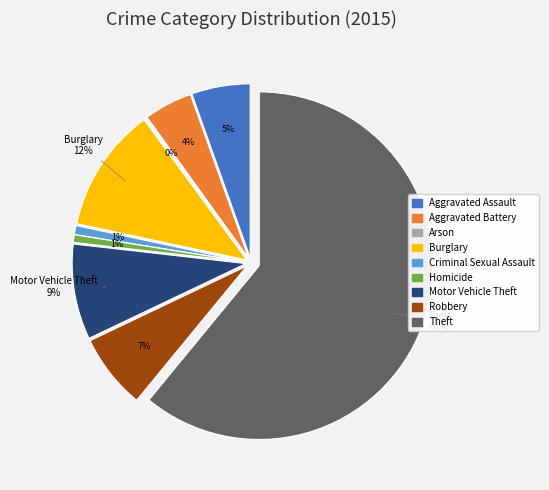

To the nearest percent, what portion does Homicide represent?

1%